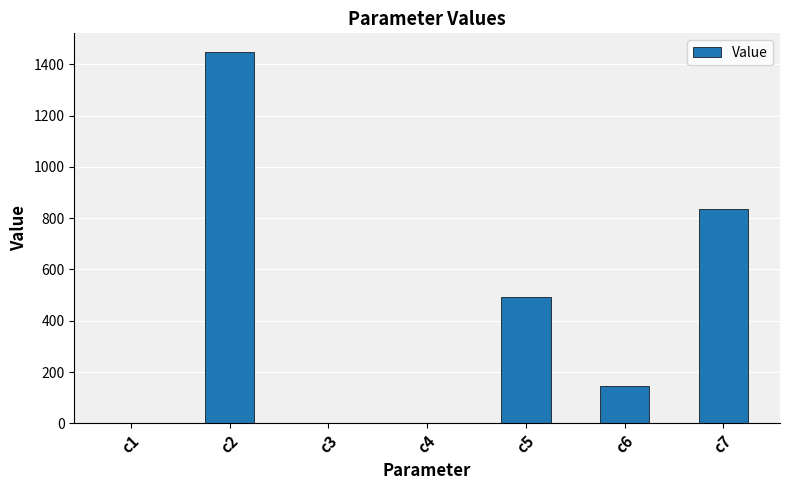

What is the sum of all values?

2926.3